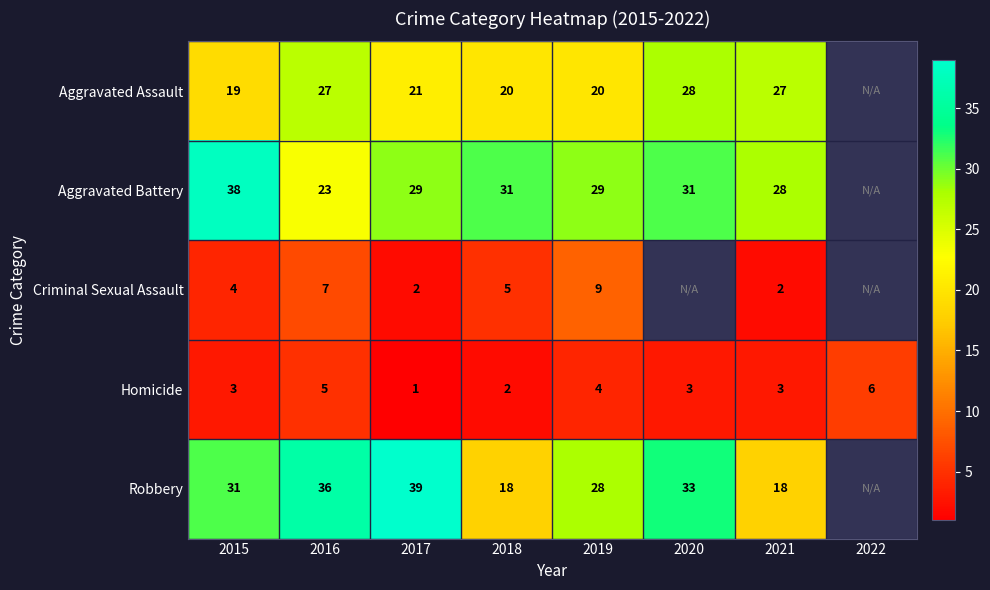

Which series changed the most between 2017 and 2019?

Robbery